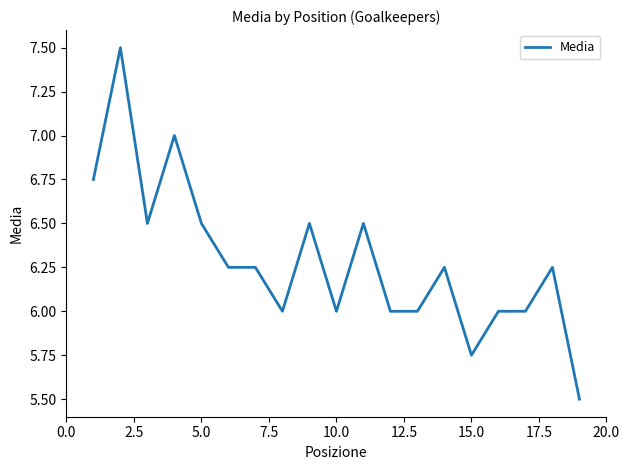

What is the difference between the maximum and minimum values?

2.0